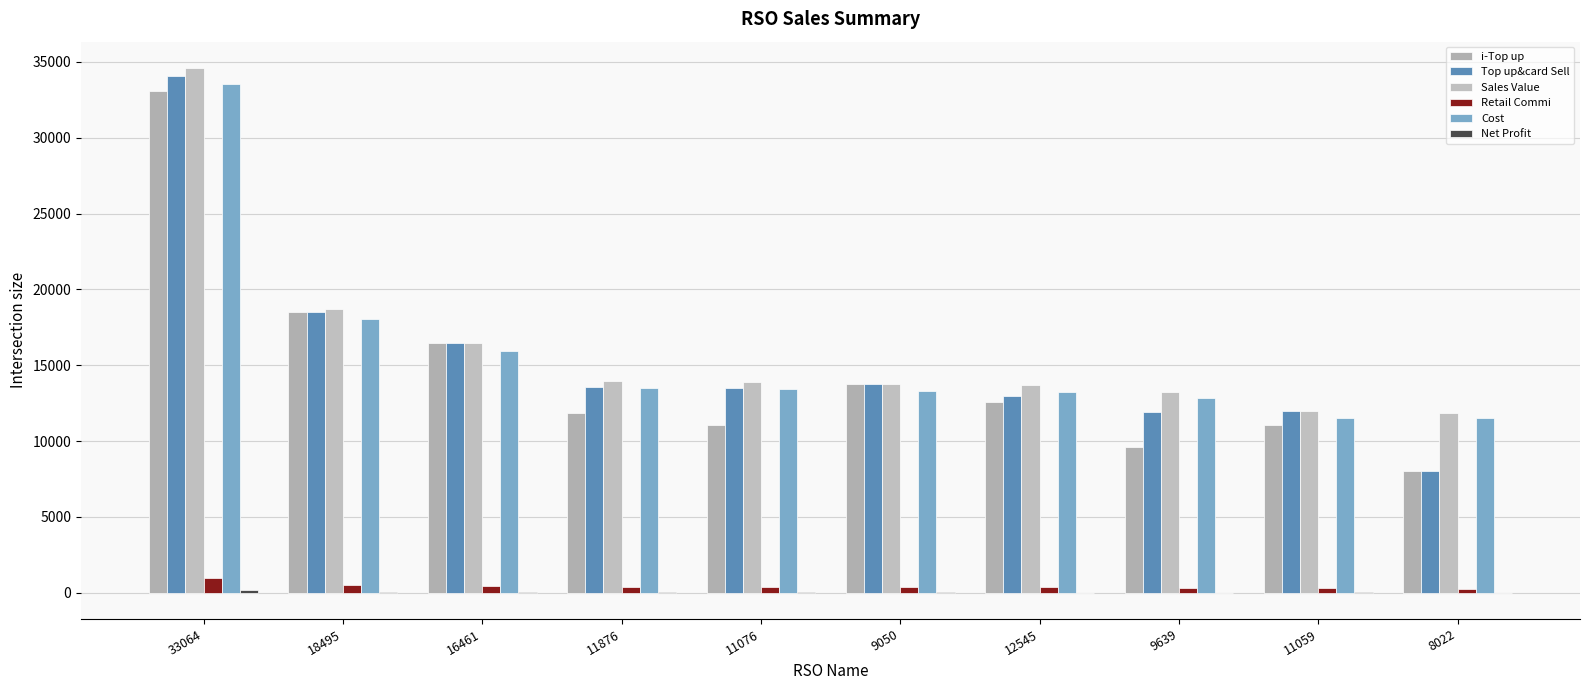

Which has a higher value, 9050 or 11059?

9050